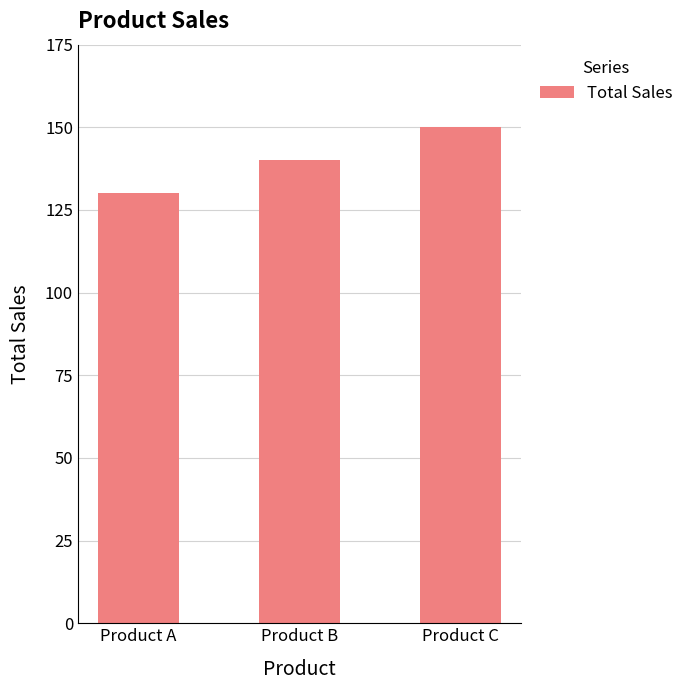

The value at Product C is 150. True or false?

True